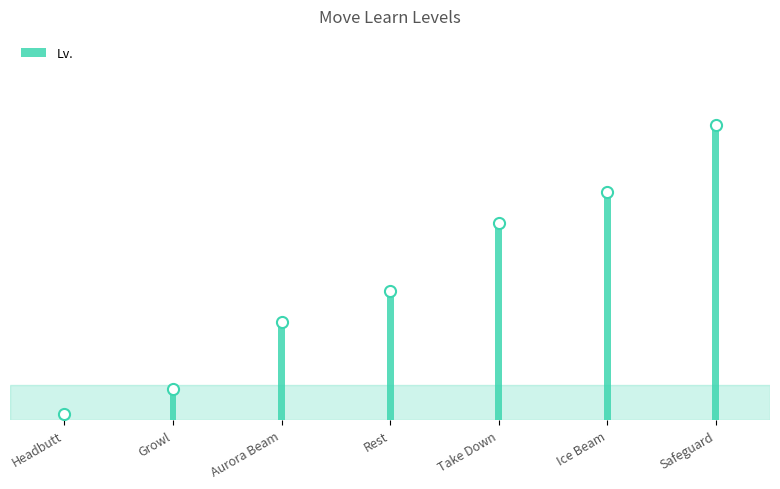

Rank the categories by value from highest to lowest.

Safeguard, Ice Beam, Take Down, Rest, Aurora Beam, Growl, Headbutt